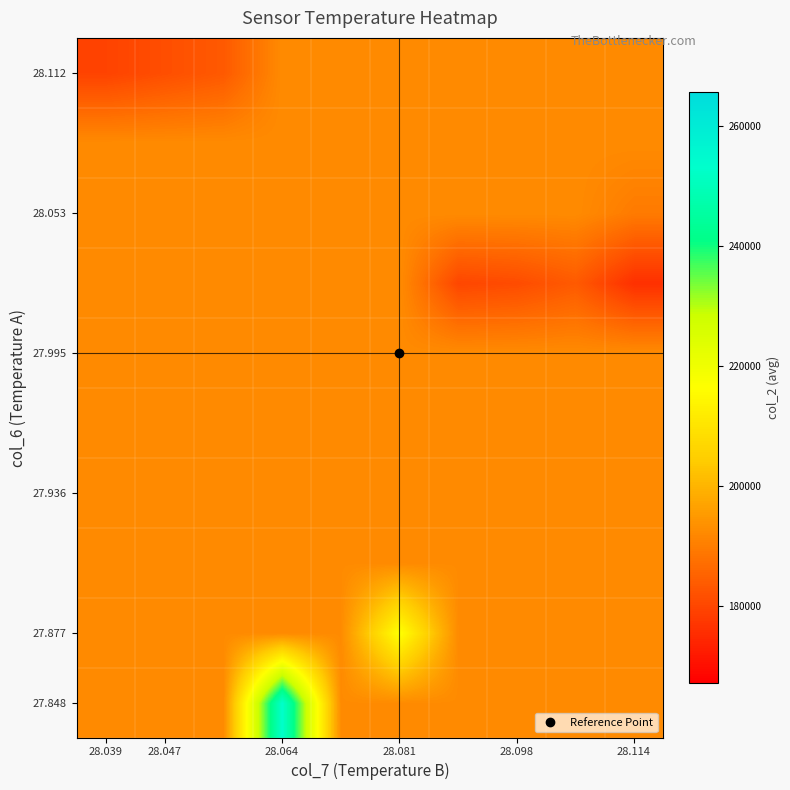

What is the smallest value displayed?

175973.4